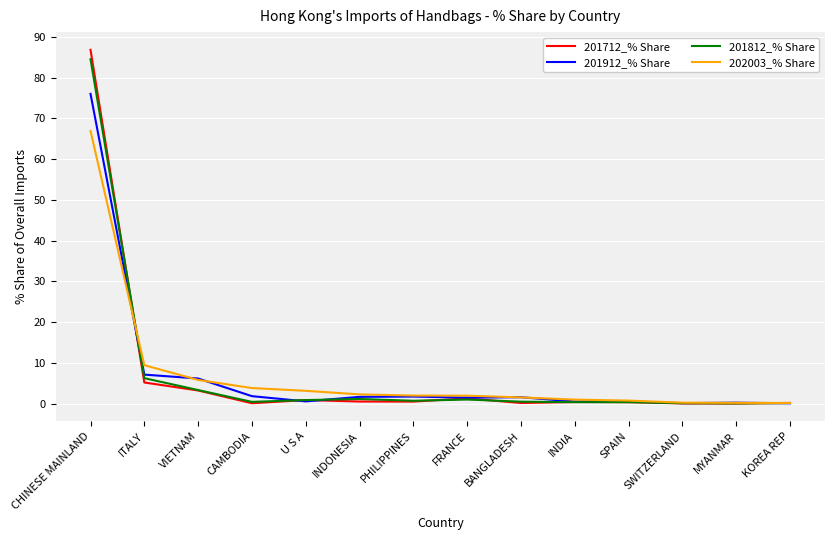

At which label does 201912_% Share reach its peak?

CHINESE MAINLAND